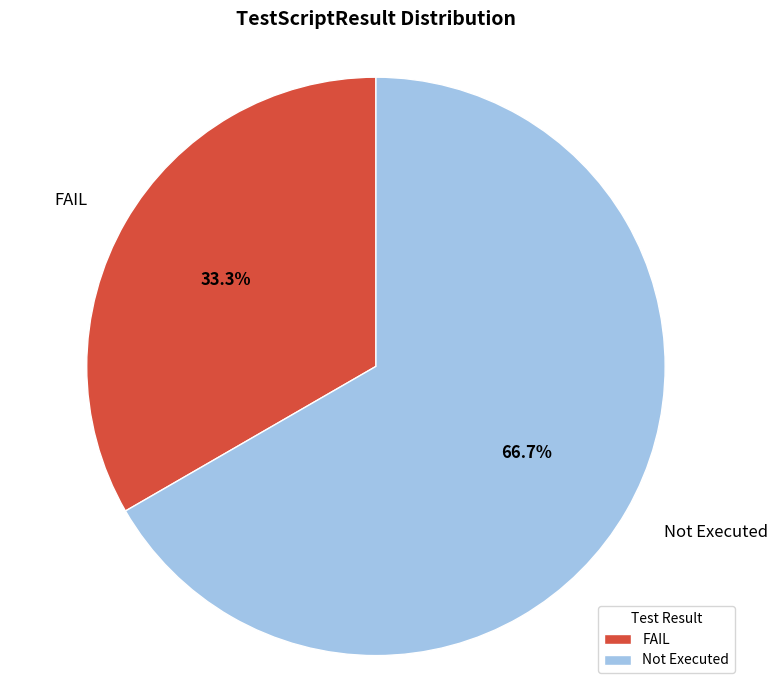

Count the number of slices in the pie.

2